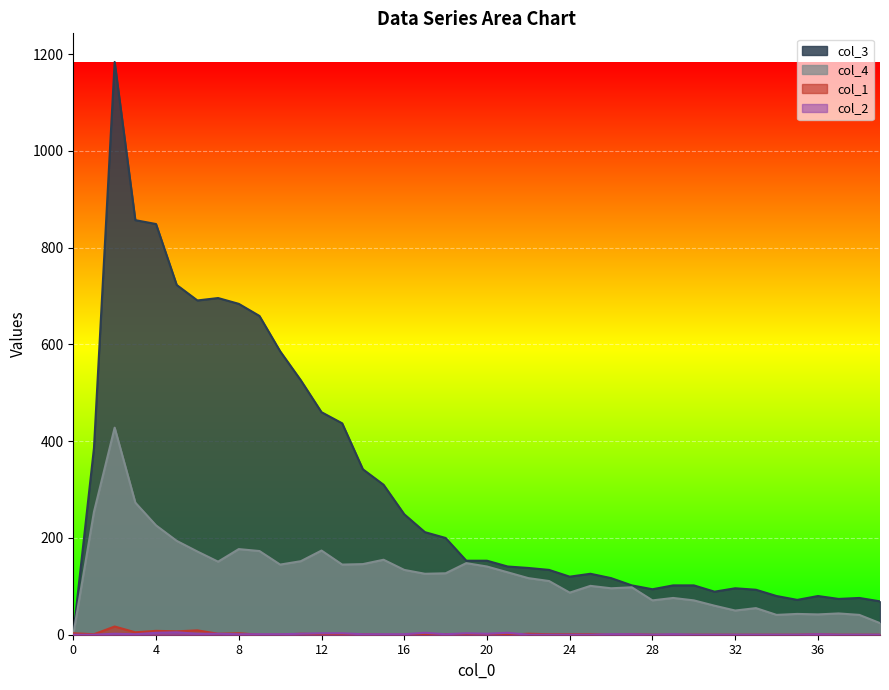

What are all the series names shown in the legend?

col_1, col_2, col_3, col_4